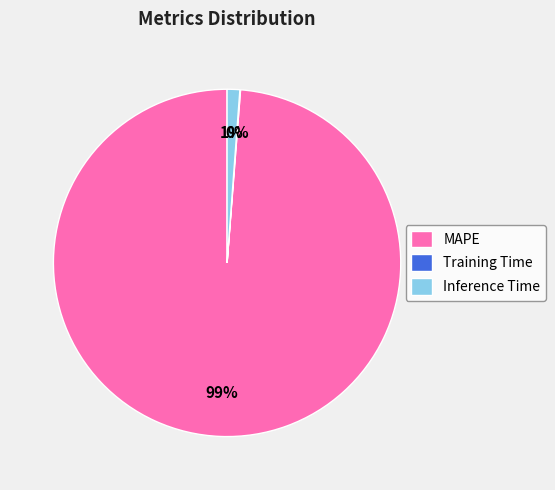

Does MAPE account for over 50% of the chart?

Yes